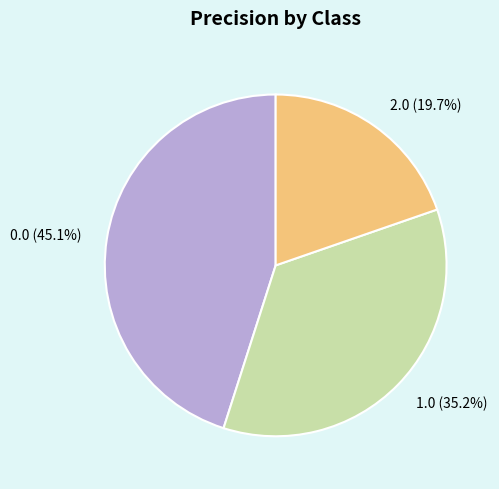

What percentage is NOT represented by 2.0?

80.3%